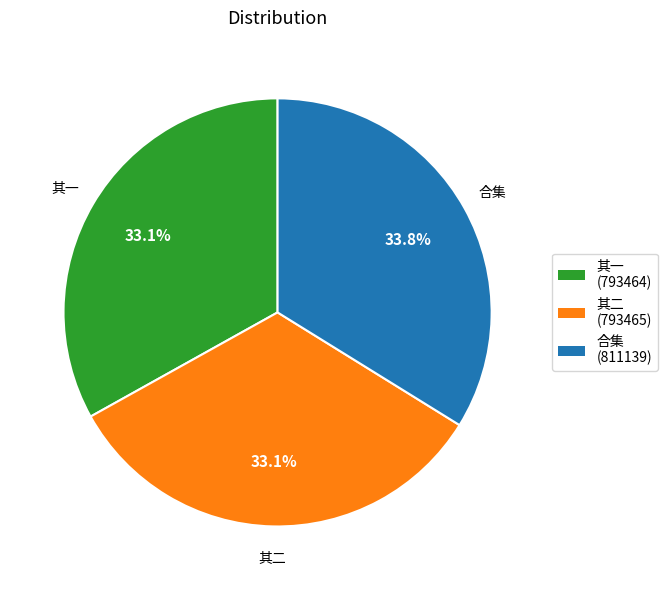

Does any single category account for the majority?

No